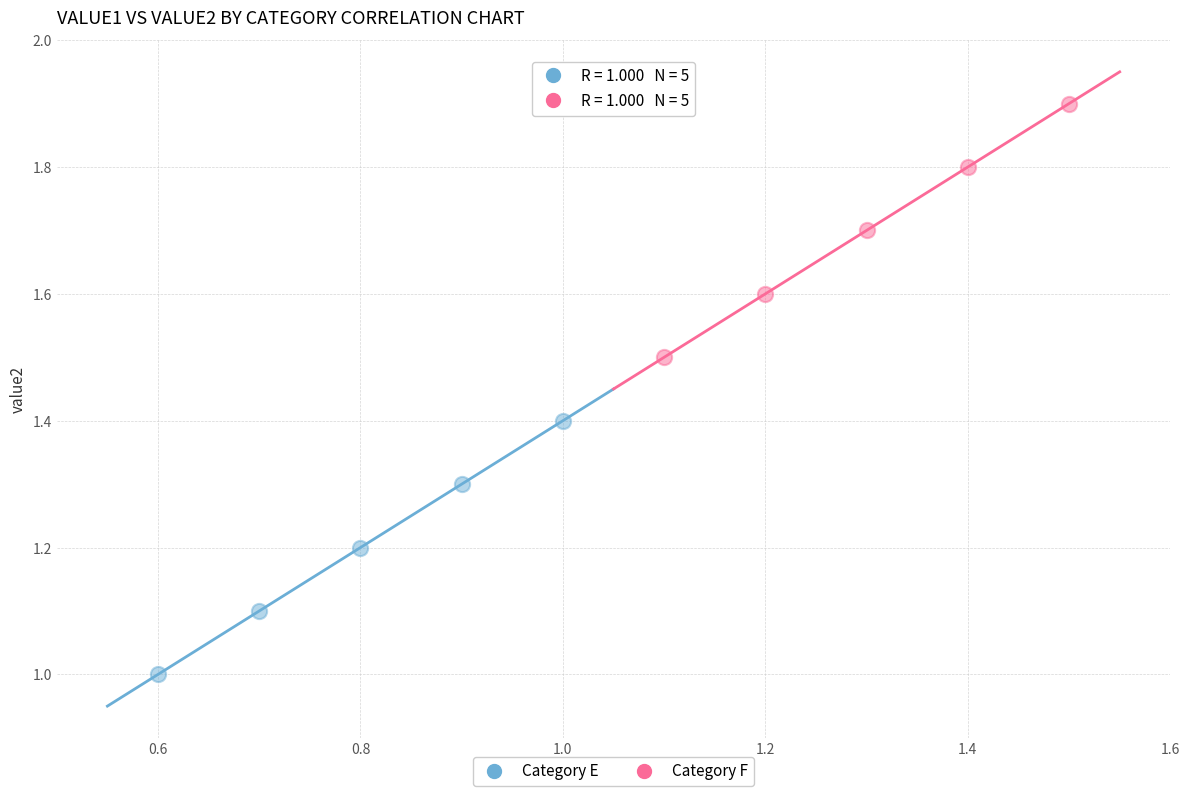

Which series contains the highest Y value?

Category F